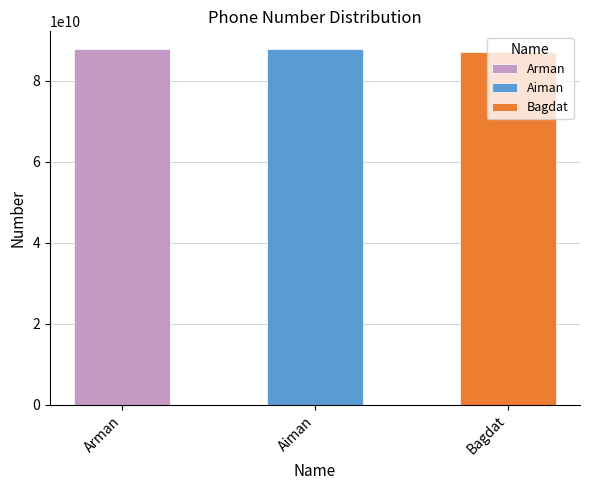

Reading right to left, transcribe all the data shown in this chart.

87007007070	87717777171	87777777777